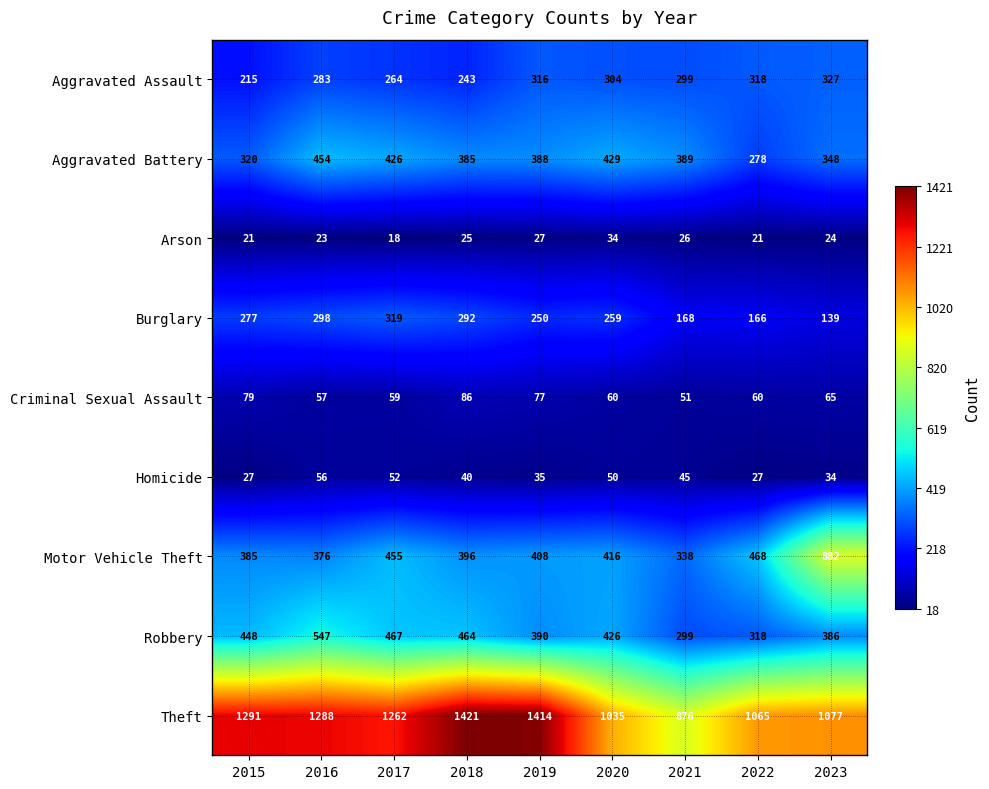

Rank the series by their maximum value, from highest to lowest.

Theft, Motor Vehicle Theft, Robbery, Aggravated Battery, Aggravated Assault, Burglary, Criminal Sexual Assault, Homicide, Arson